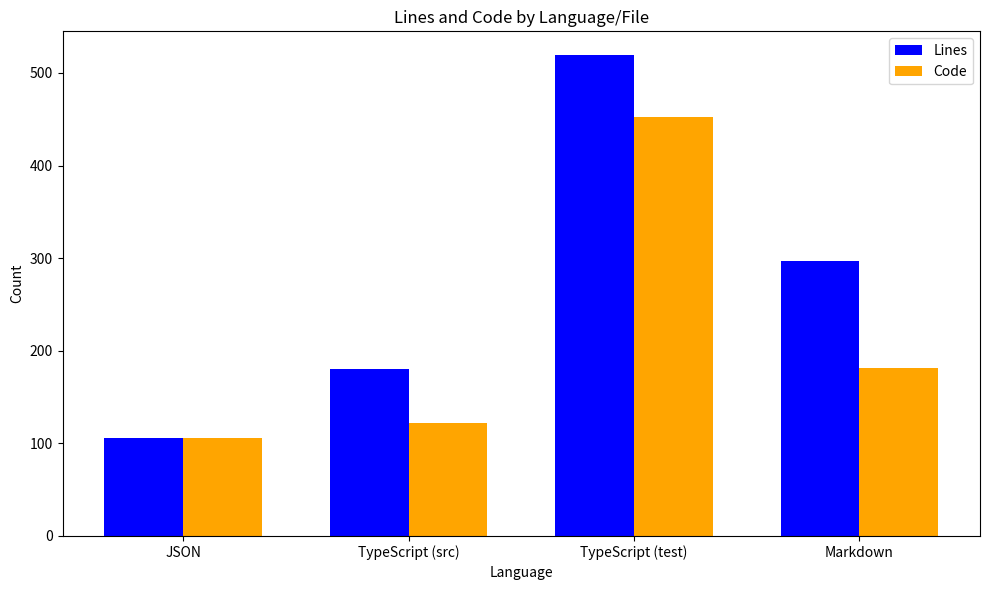

What is the difference between the Lines values at TypeScript (test) and Markdown?

222